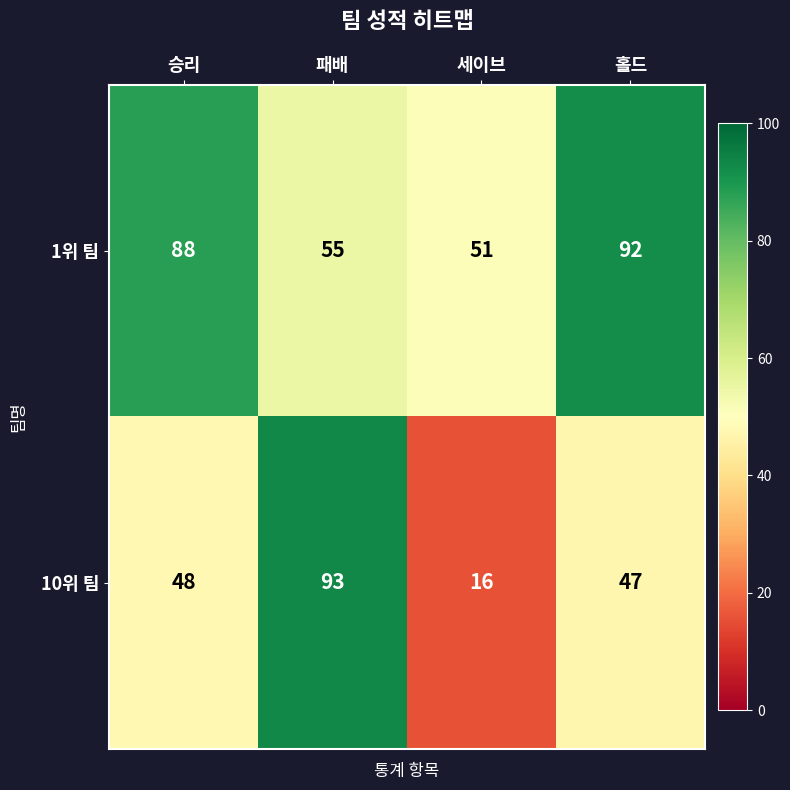

True or false: 10위 팀 has a value of 47 at 홀드.

True